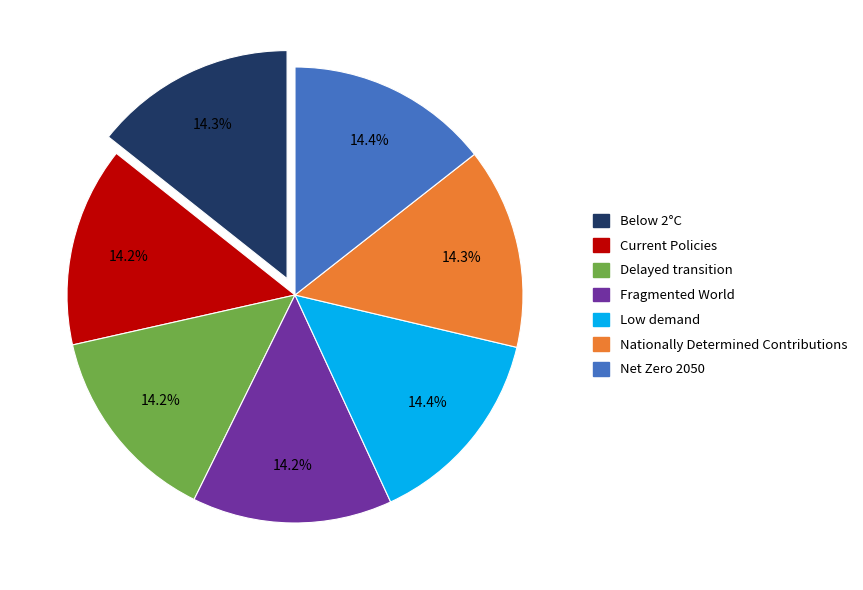

The Fragmented World slice represents 7% of the pie. True or false?

False